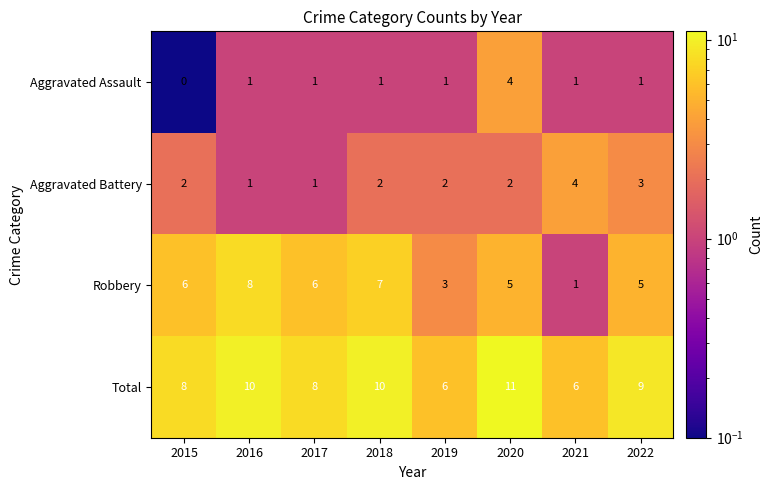

How many distinct data groups are displayed?

4